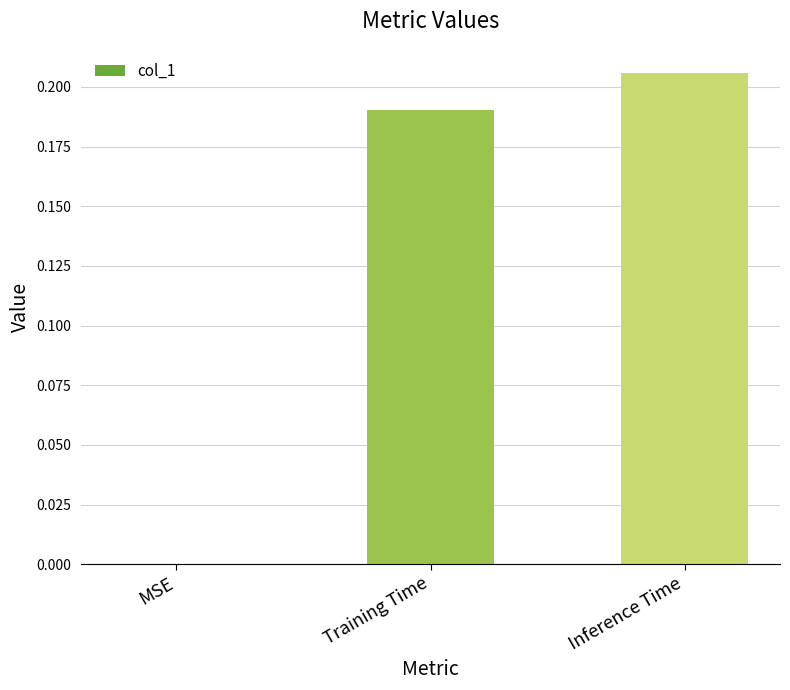

What is the change in value from MSE to Training Time?

+0.2